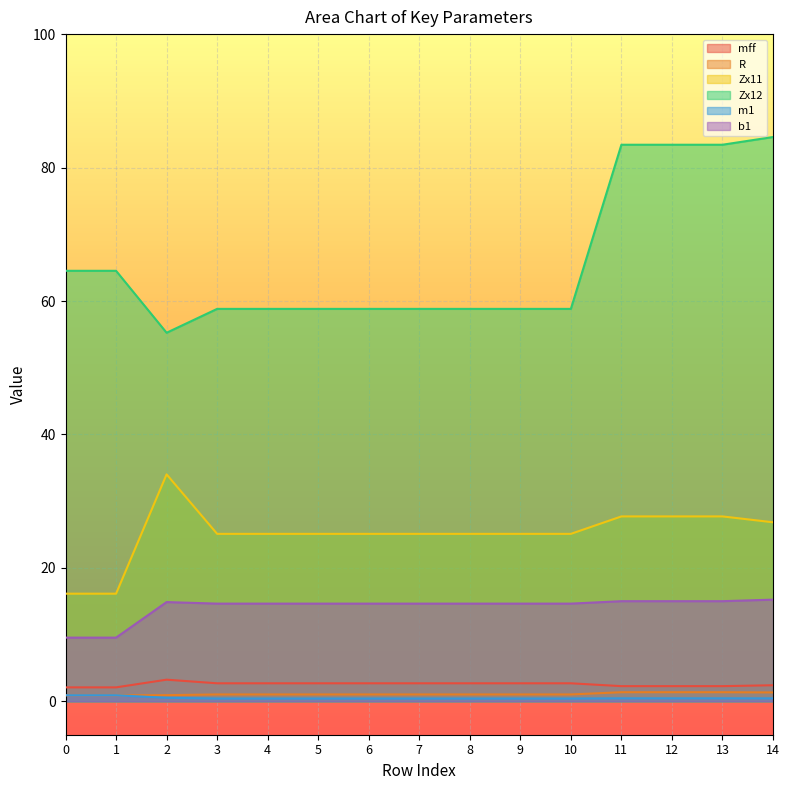

Reading right to left, what are all the values shown in this chart?

mff: 2.4	2.3	2.3	2.3	2.7	2.7	2.7	2.7	2.7	2.7	2.7	2.7	3.2	2.1	2.1
R: 1.3	1.4	1.4	1.4	1.0	1.0	1.0	1.0	1.0	1.0	1.0	1.0	0.9	0.9	0.9
Zx11: 26.8	27.7	27.7	27.7	25.1	25.1	25.1	25.1	25.1	25.1	25.1	25.1	34.0	16.1	16.1
Zx12: 84.6	83.4	83.4	83.4	58.8	58.8	58.8	58.8	58.8	58.8	58.8	58.8	55.2	64.5	64.5
m1: 0.4	0.5	0.5	0.5	0.4	0.4	0.4	0.4	0.4	0.4	0.4	0.4	0.5	0.9	0.9
b1: 15.2	15.0	15.0	15.0	14.6	14.6	14.6	14.6	14.6	14.6	14.6	14.6	14.9	9.6	9.6